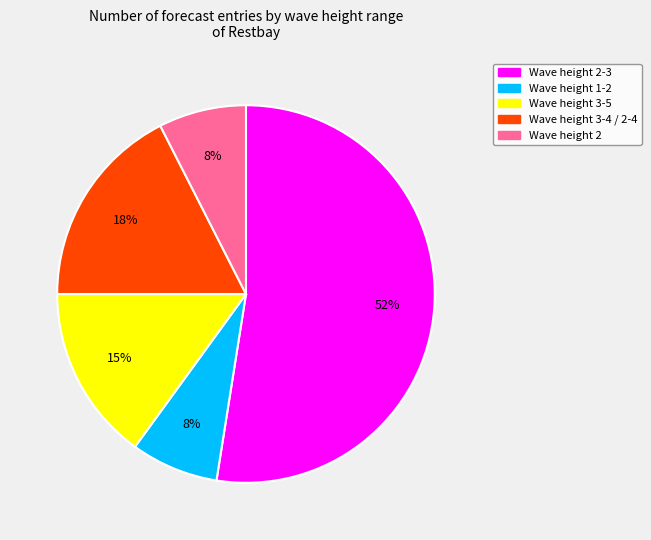

To the nearest percent, what is the average slice percentage?

20%